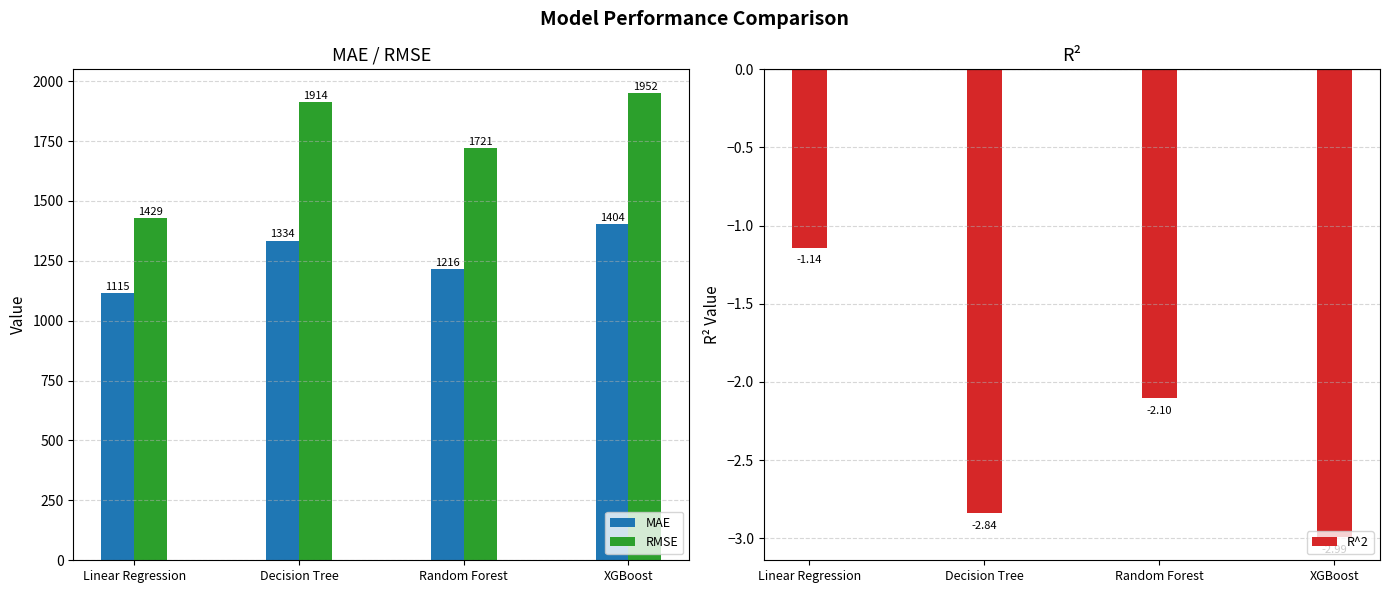

Reading right to left, extract all data points from this chart.

MAE: 1403.6	1216.4	1334.4	1115.4
RMSE: 1951.6	1720.9	1913.5	1429.3
R^2: -3.0	-2.1	-2.8	-1.1